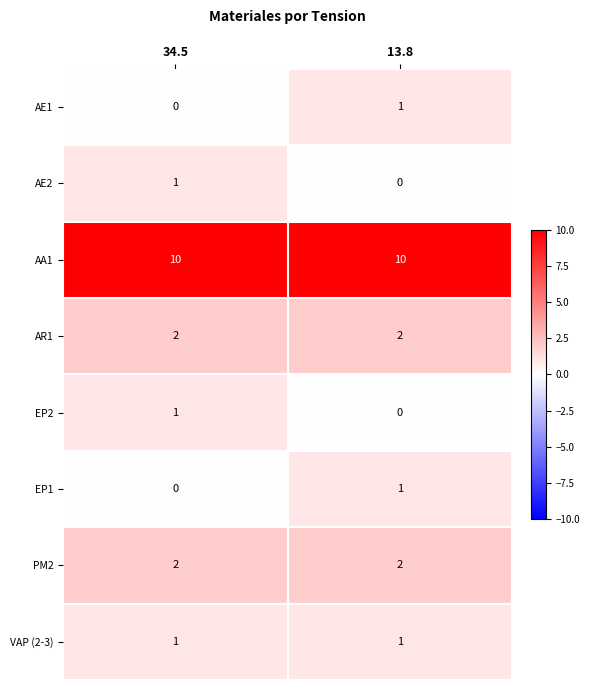

What is the sum of all PM2 values?

4